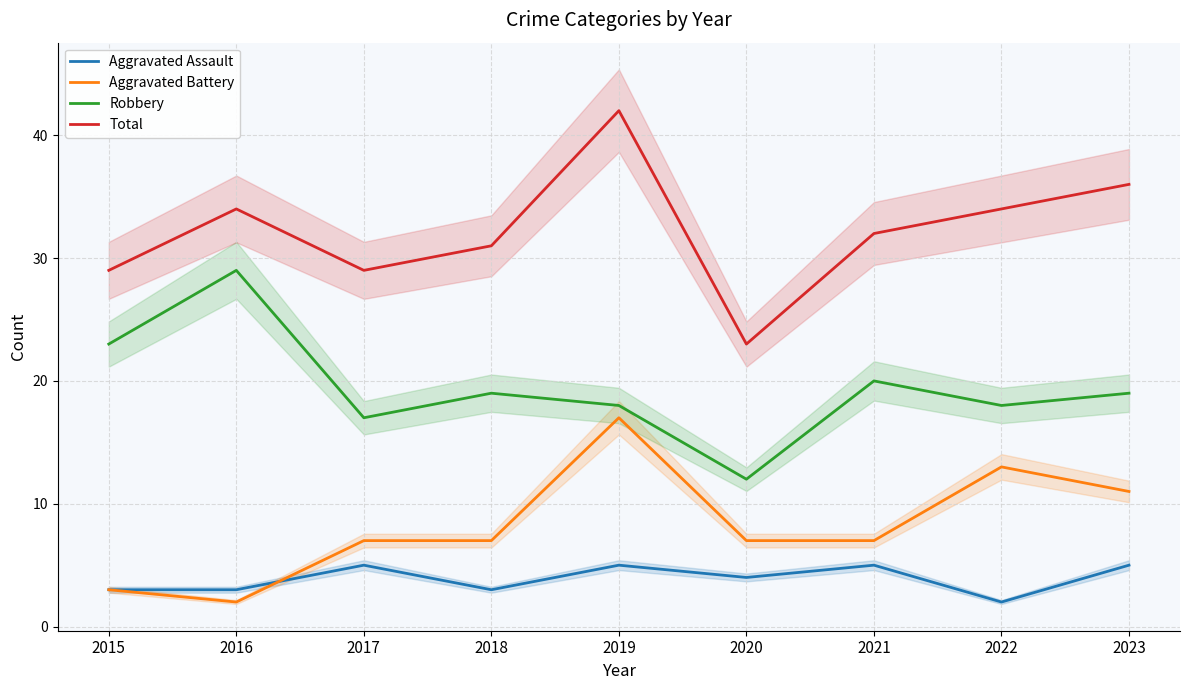

Where is Aggravated Assault nearest to the value 3?

2015